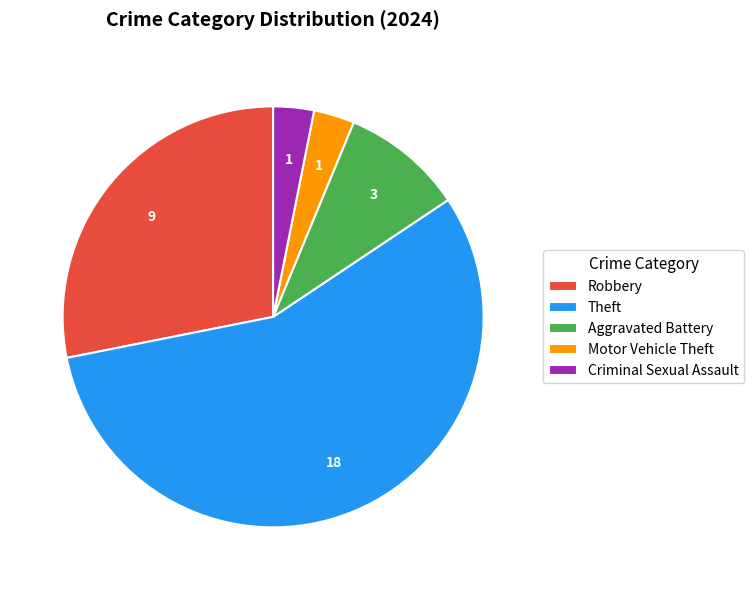

How many slices are in this pie chart?

5